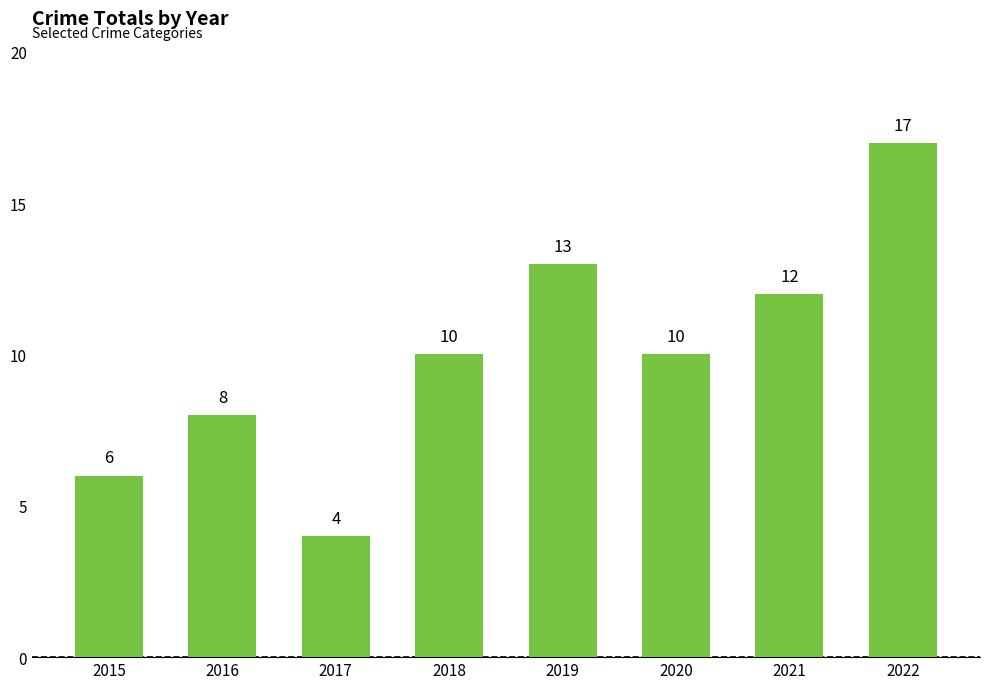

What is the difference between the values at 2015 and 2016?

2